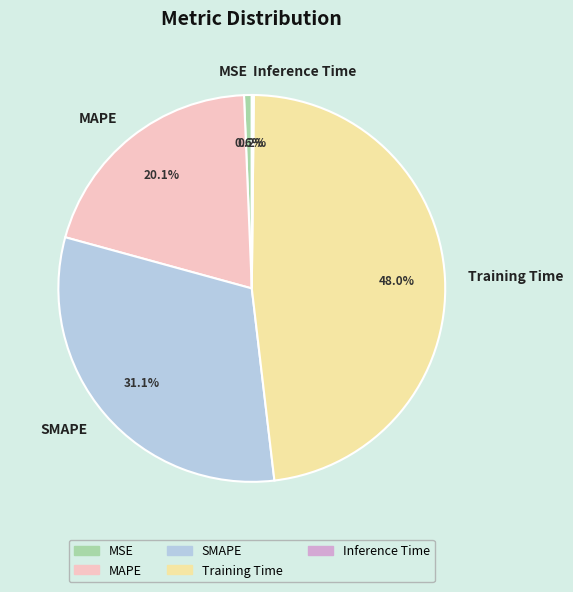

What is the largest slice in the pie chart?

Training Time